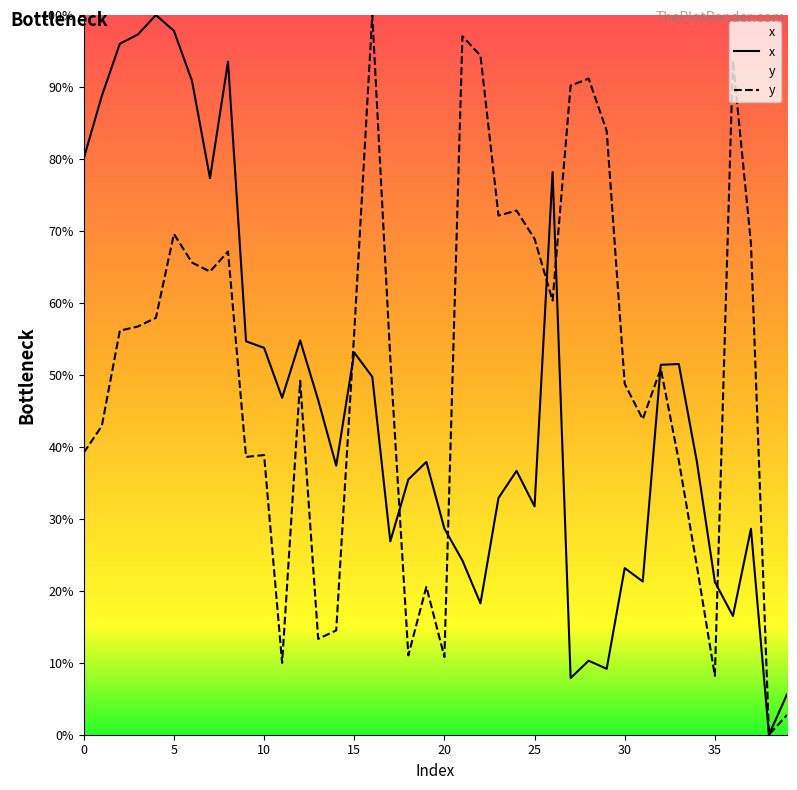

How many values in x are above zero?

39